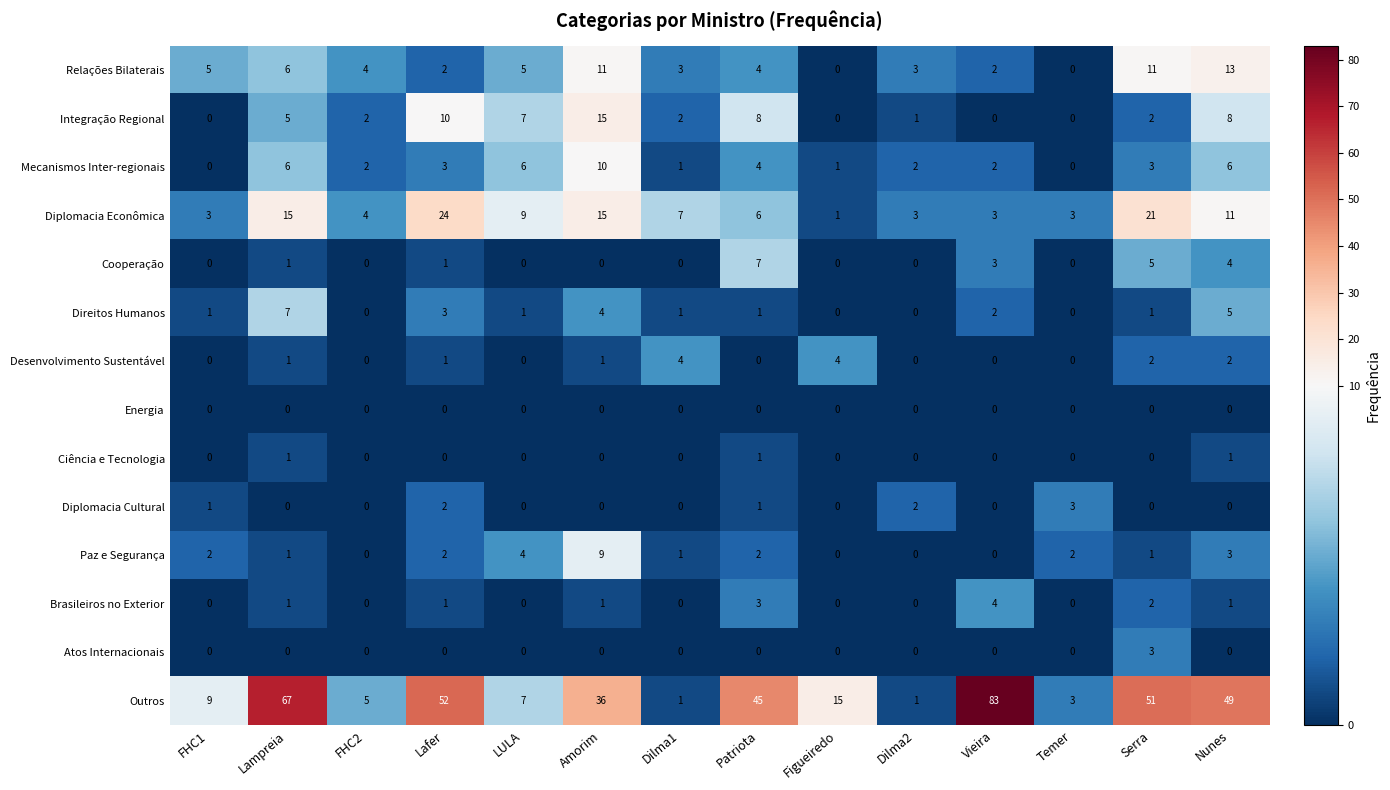

The Atos Internacionais series shows -2 at FHC2. True or false?

False